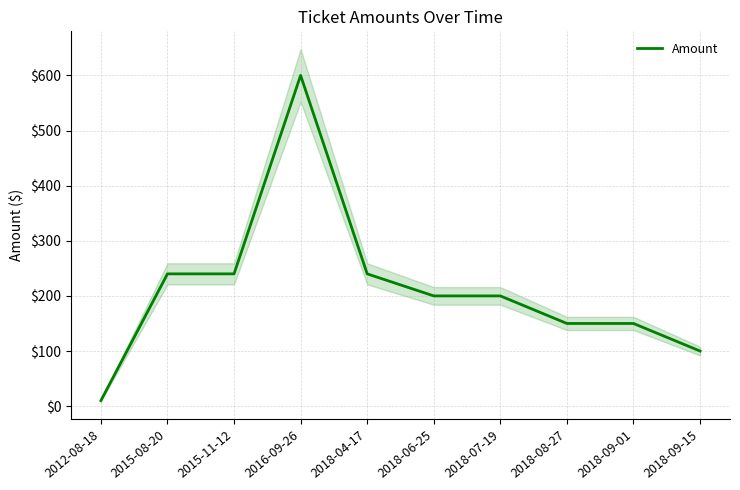

Reading left to right, list all the values displayed in this chart.

10	240	240	600	240	200	200	150	150	100